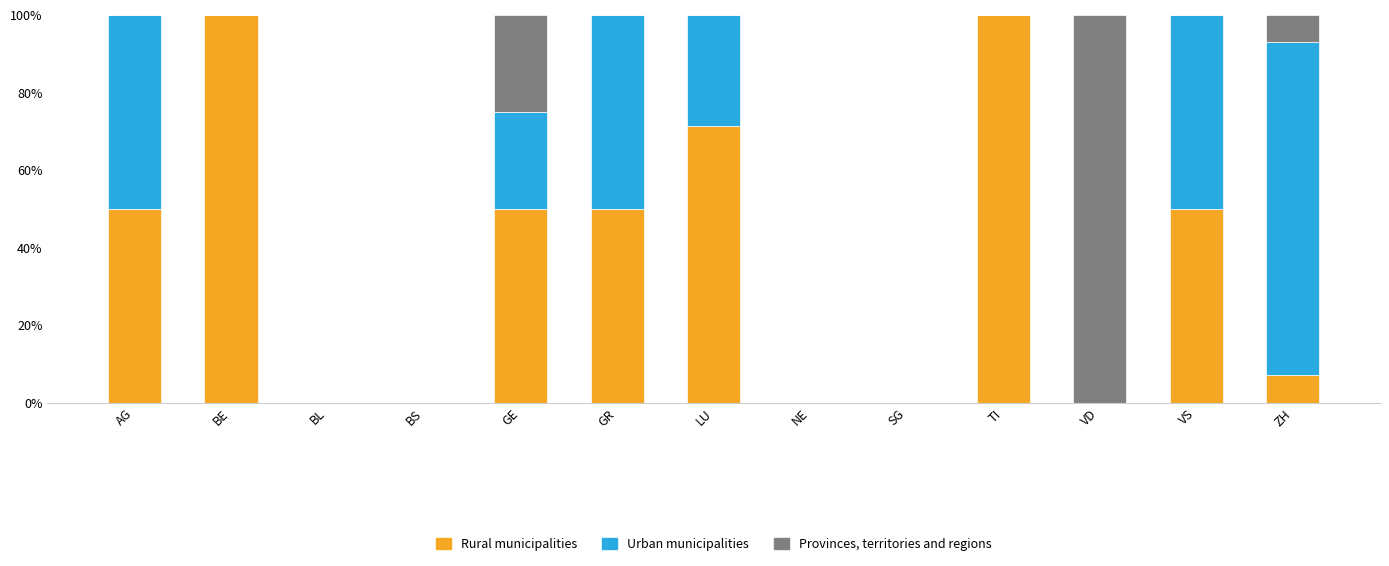

Read the Rural municipalities value at LU.

71.4